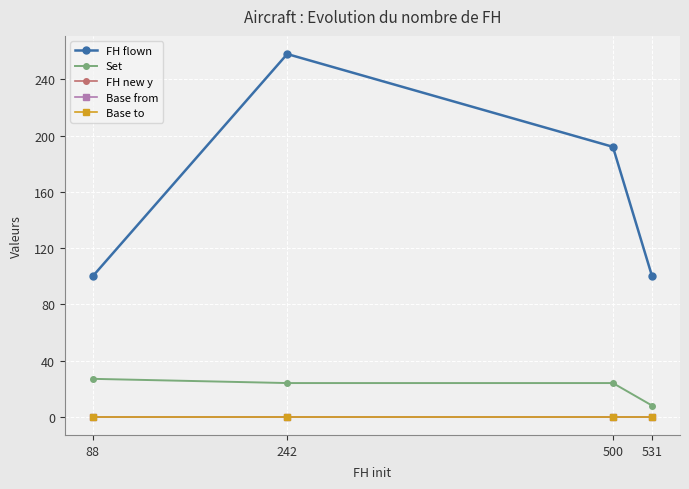

List the labels in order of Set value, largest first.

88, 242, 500, 531